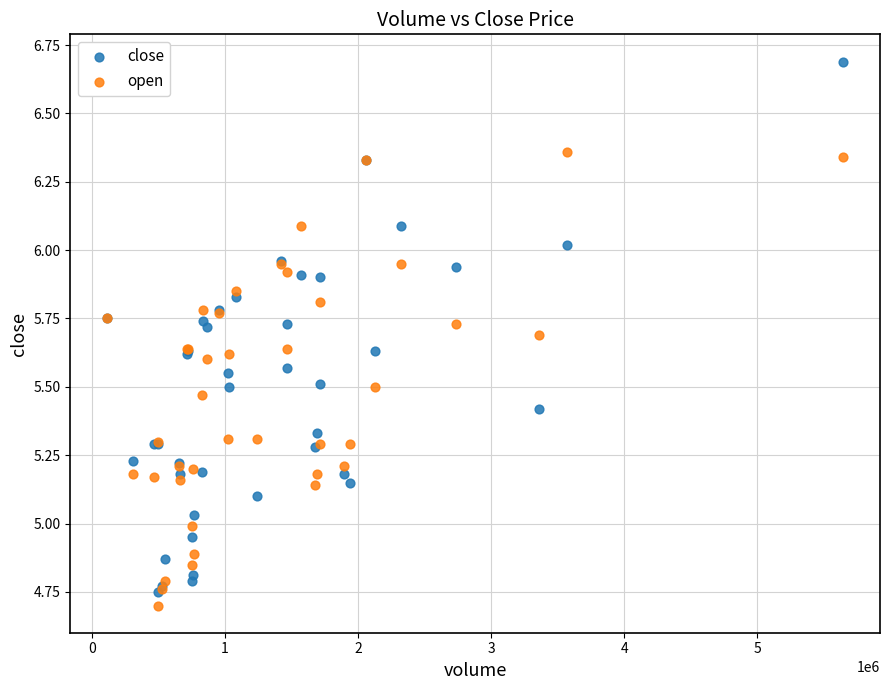

What are all the series names shown in the legend?

close, open